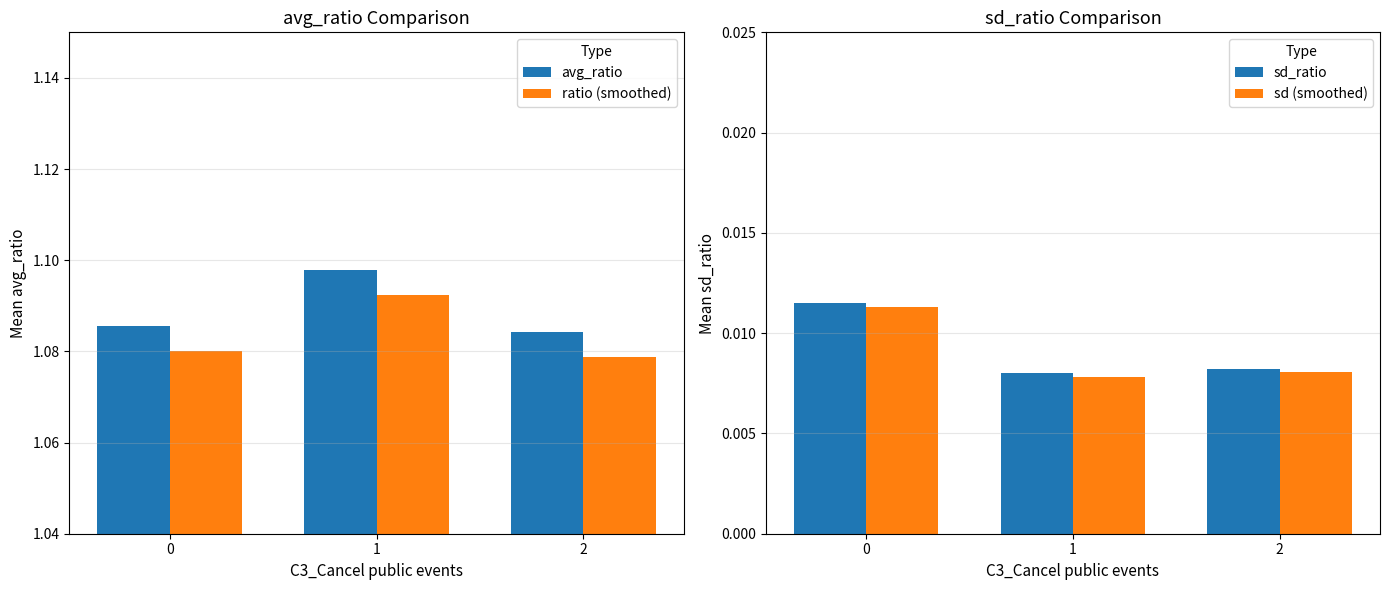

List the labels in order of sd_ratio value, smallest first.

1, 2, 0